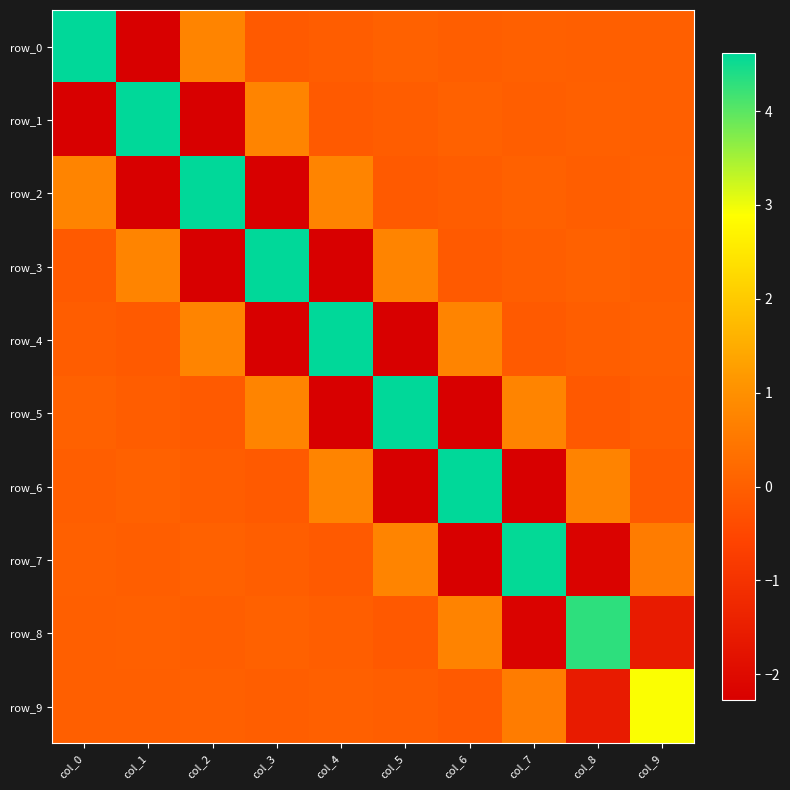

How many values in row_0 are below zero?

6